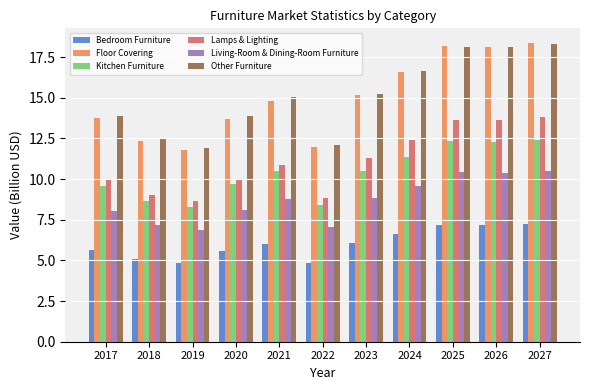

How many data points in Kitchen Furniture are less than 10?

5